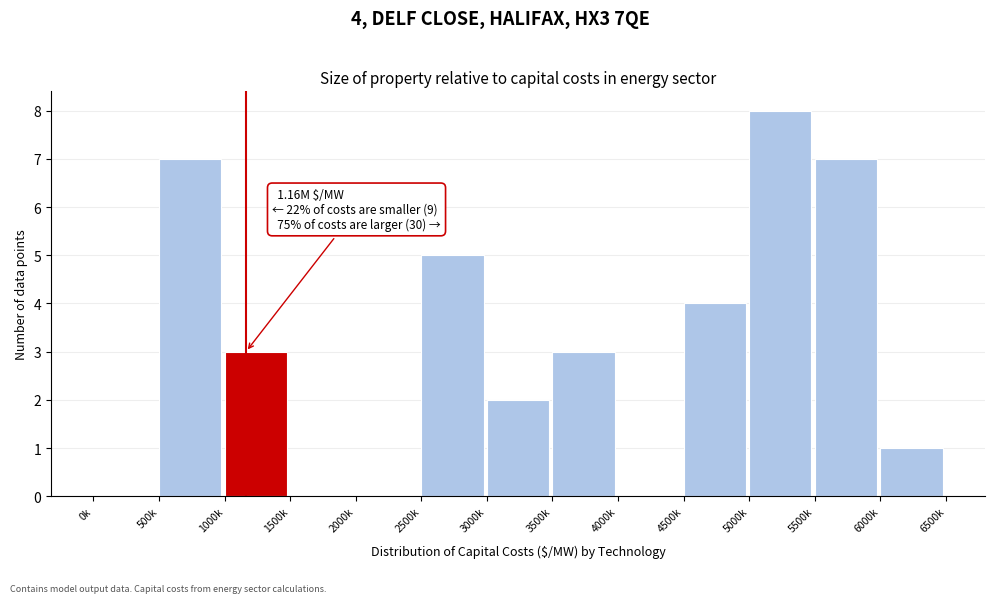

Reading left to right, transcribe all the data shown in this chart.

0k=0	500k=7	1000k=3	1500k=0	2000k=0	2500k=5	3000k=2	3500k=3	4000k=0	4500k=4	5000k=8	5500k=7	6000k=1